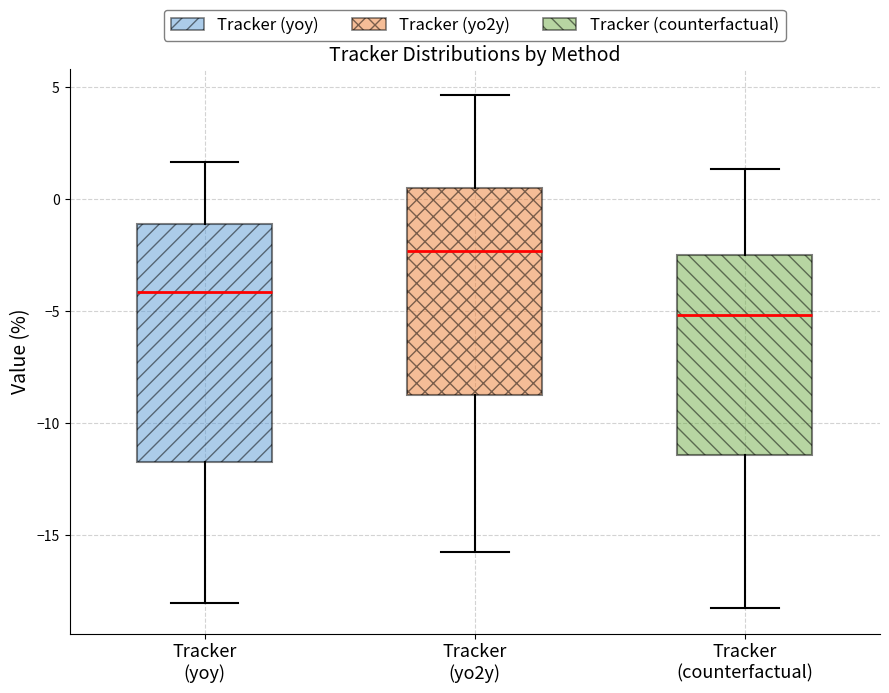

Which box's median line is the lowest?

Tracker (counterfactual)